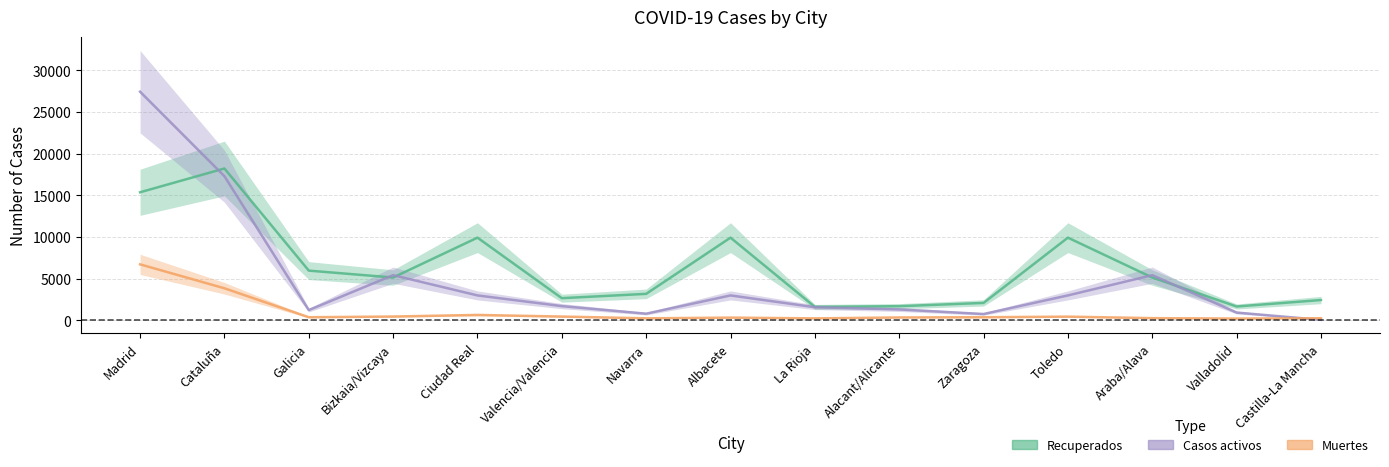

What are all the series names shown in the legend?

Recuperados, Muertes, Casos activos